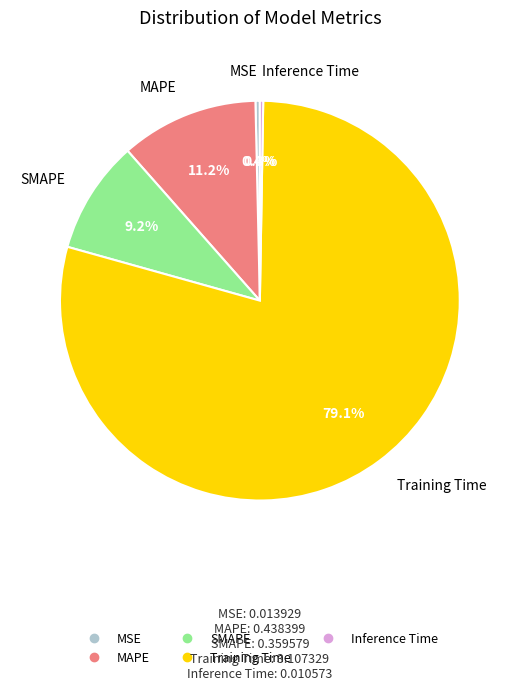

The MAPE slice represents 11% of the pie. True or false?

True